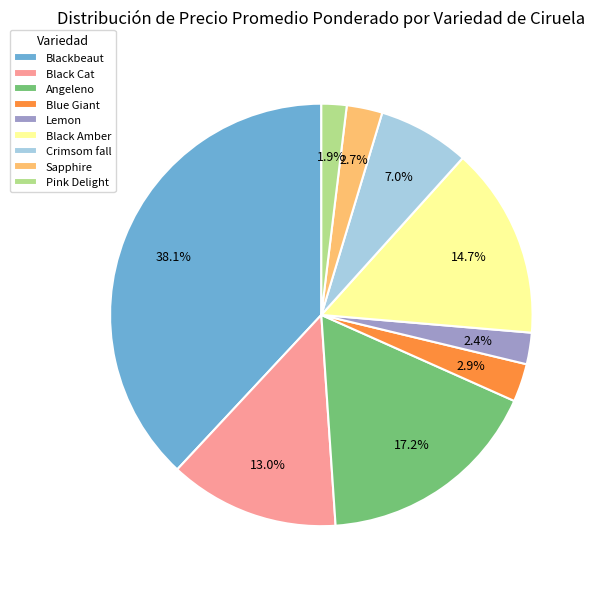

Between Lemon and Crimsom fall, which is larger?

Crimsom fall